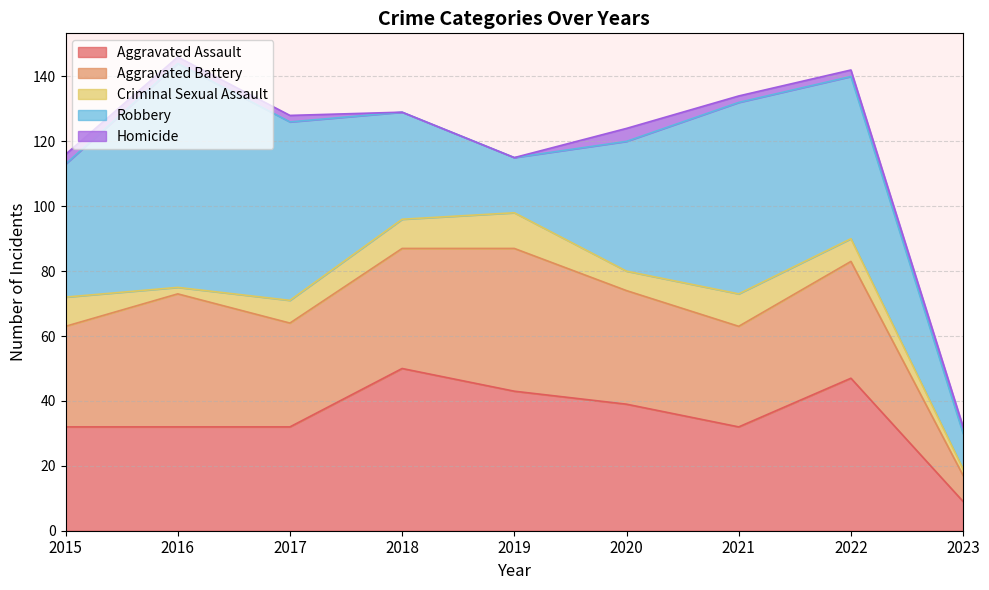

Rank the categories by Robbery value from lowest to highest.

2023, 2019, 2018, 2020, 2015, 2022, 2017, 2021, 2016